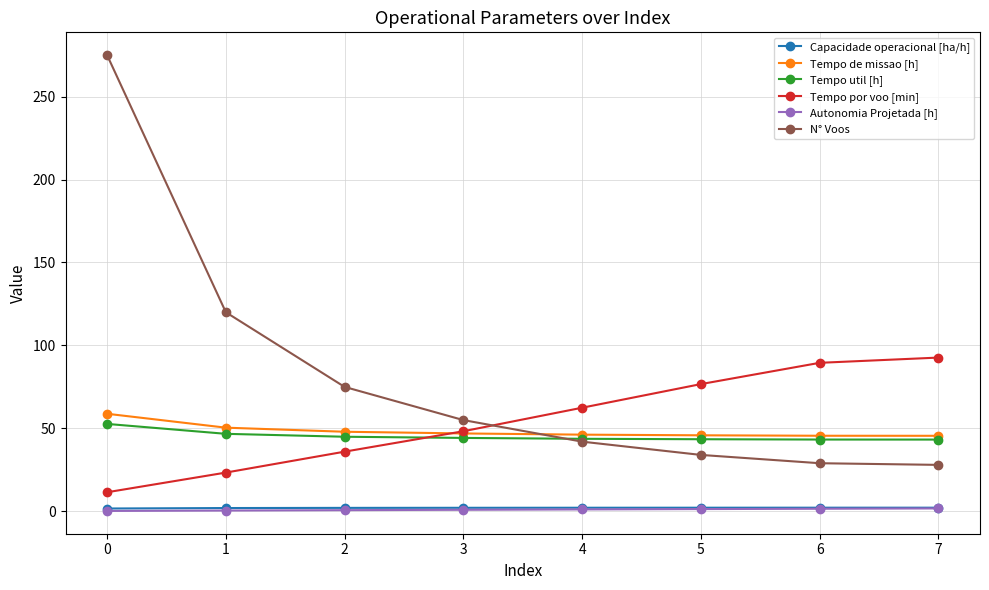

Read the N° Voos value at 0.

275.0